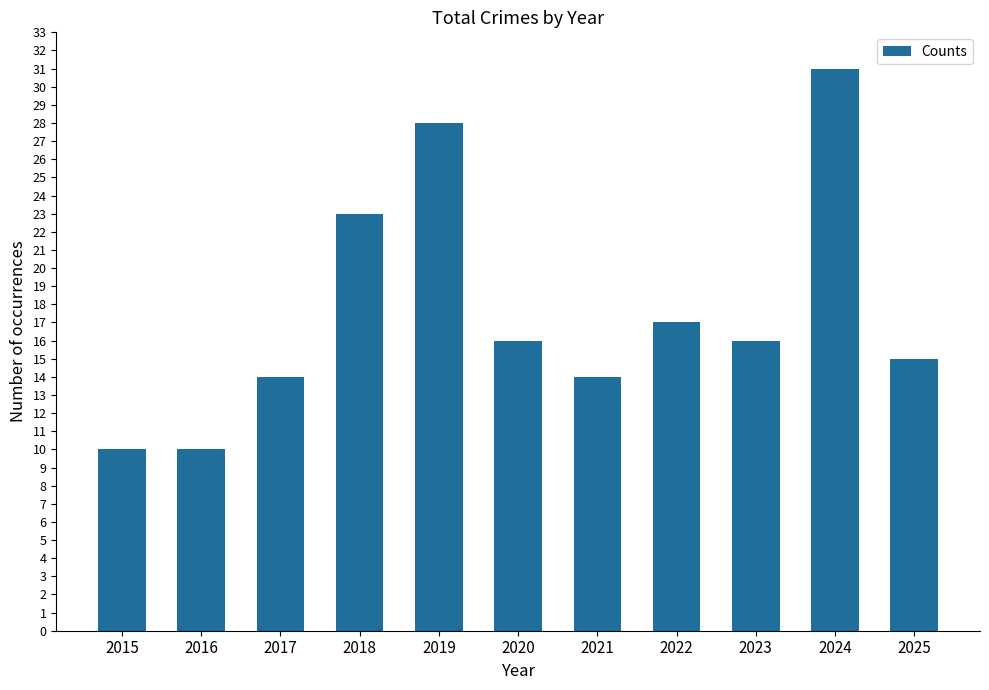

Are the bars grouped side by side (vs. stacked)?

No